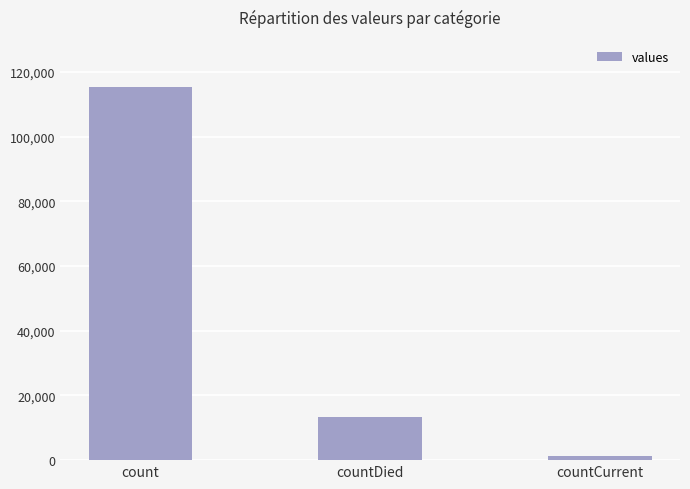

Where does the data first go above 13343?

count